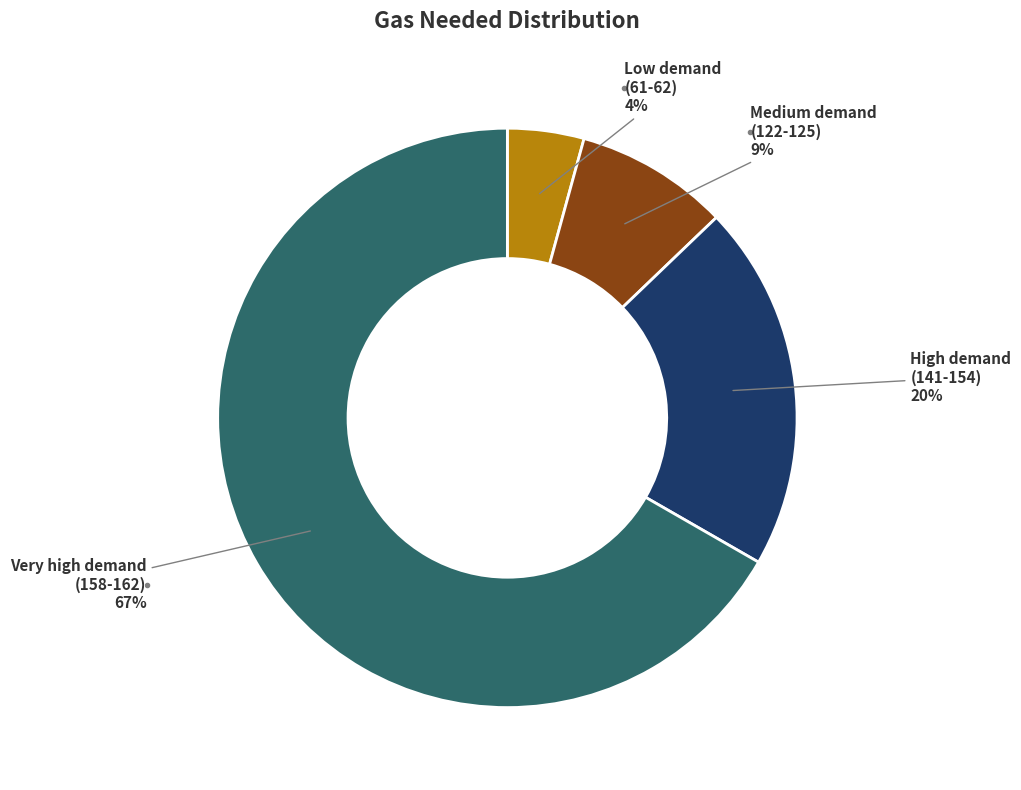

Is there a majority slice in this chart?

Yes